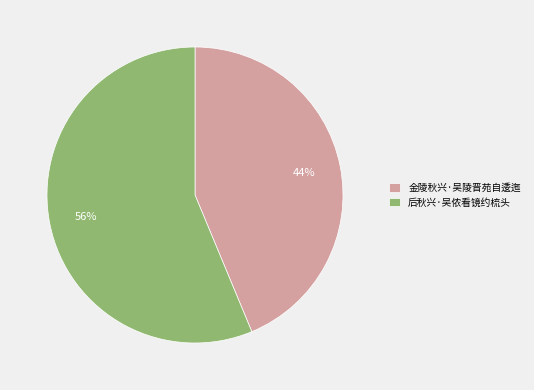

Rank the categories by value from lowest to highest.

金陵秋兴·吴陵晋苑自逶迤, 后秋兴·吴侬看镜约梳头